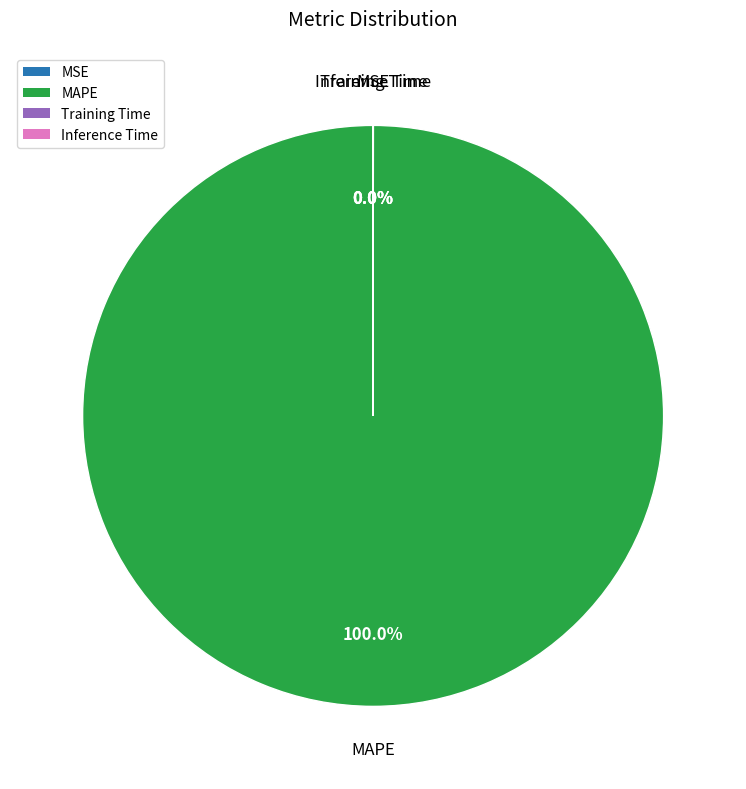

To the nearest percent, what portion does MAPE represent?

100%